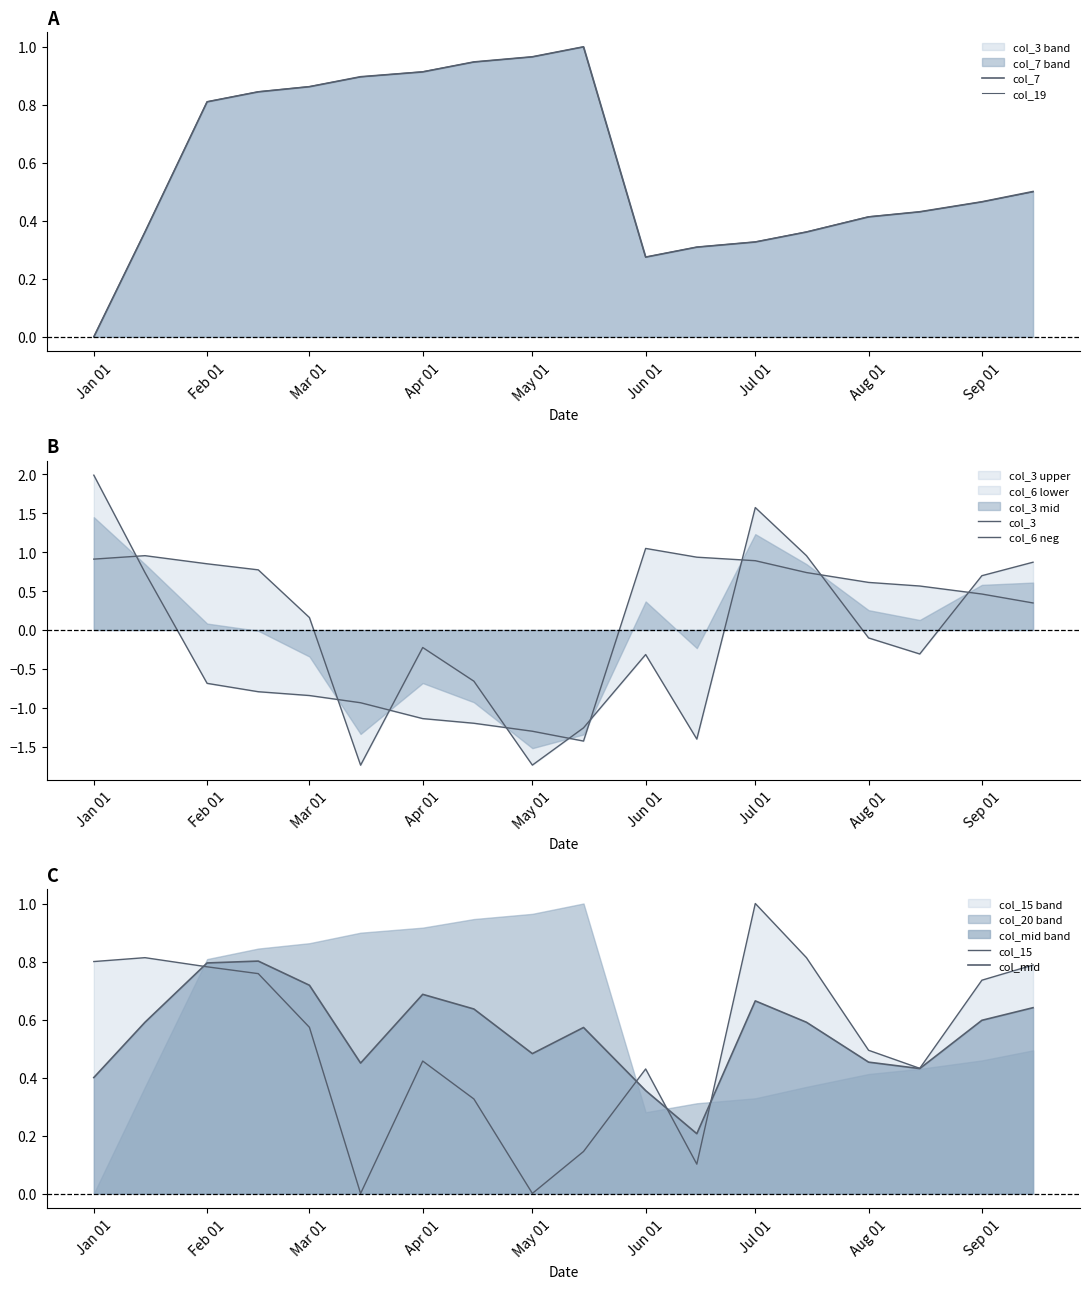

What is the label of the 3rd point from the left?

Feb 01